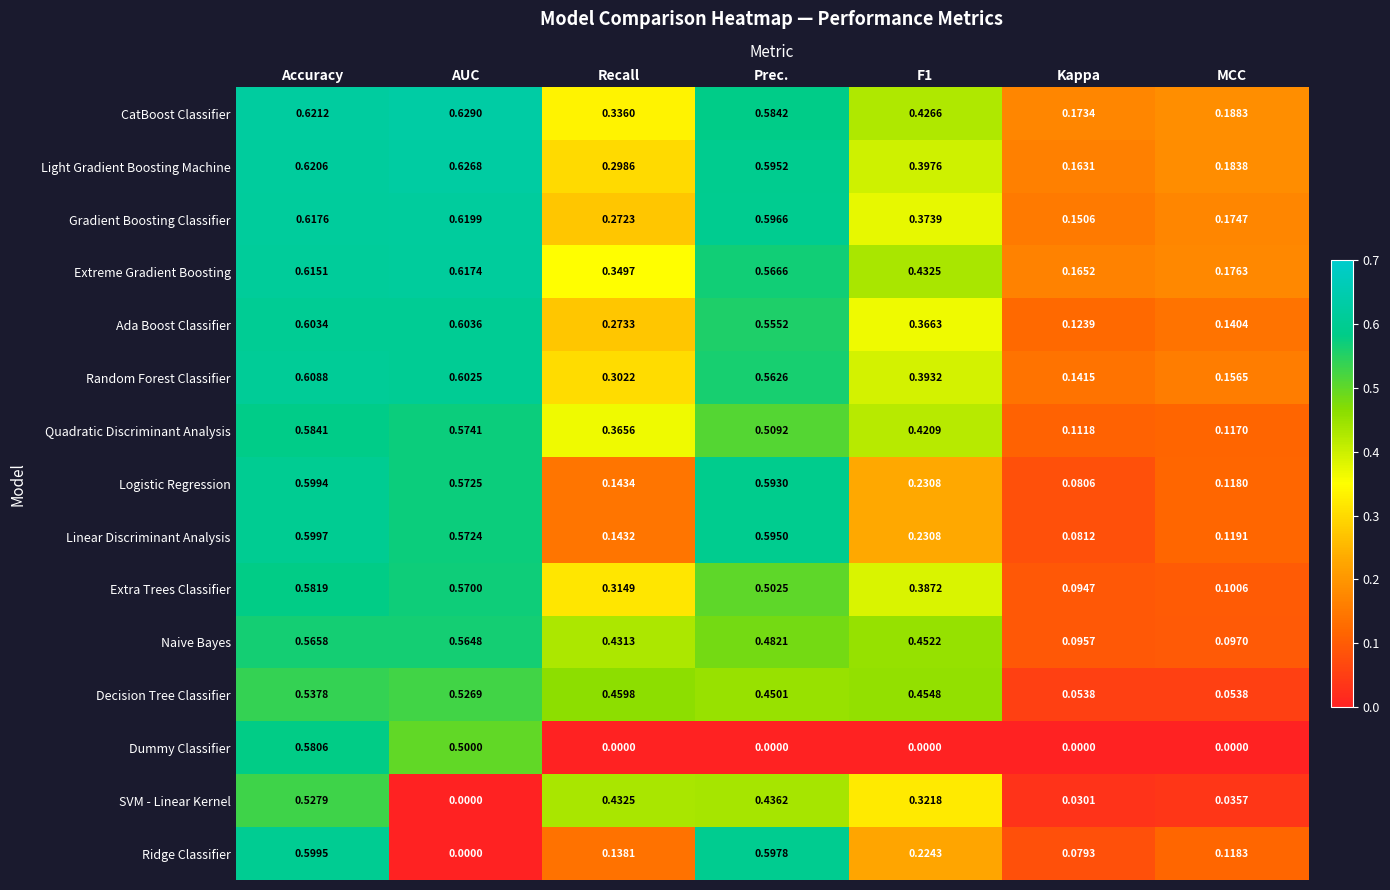

Where is Extreme Gradient Boosting nearest to the value 0?

Kappa